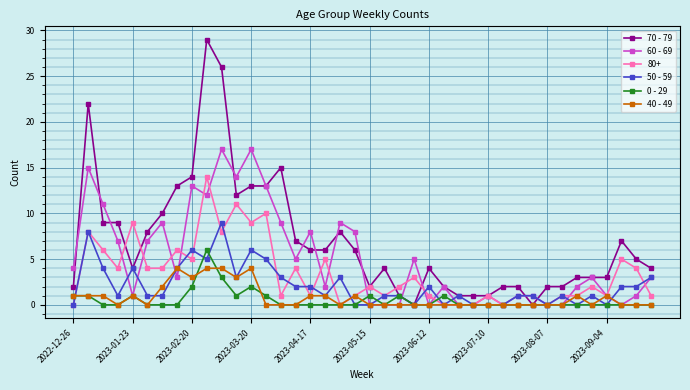

Which series has the largest range (max minus min)?

70 - 79